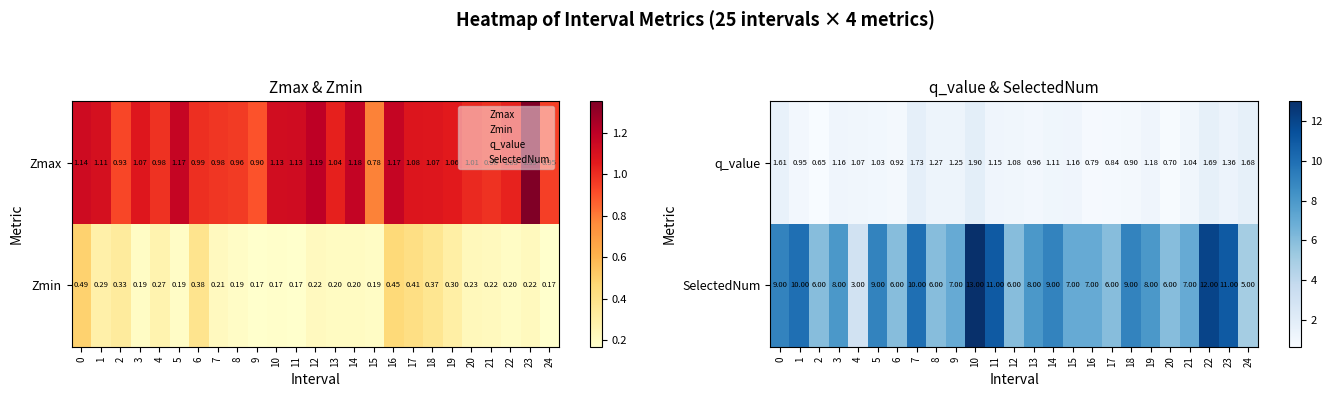

What value does the q_value series have at 6?

0.9